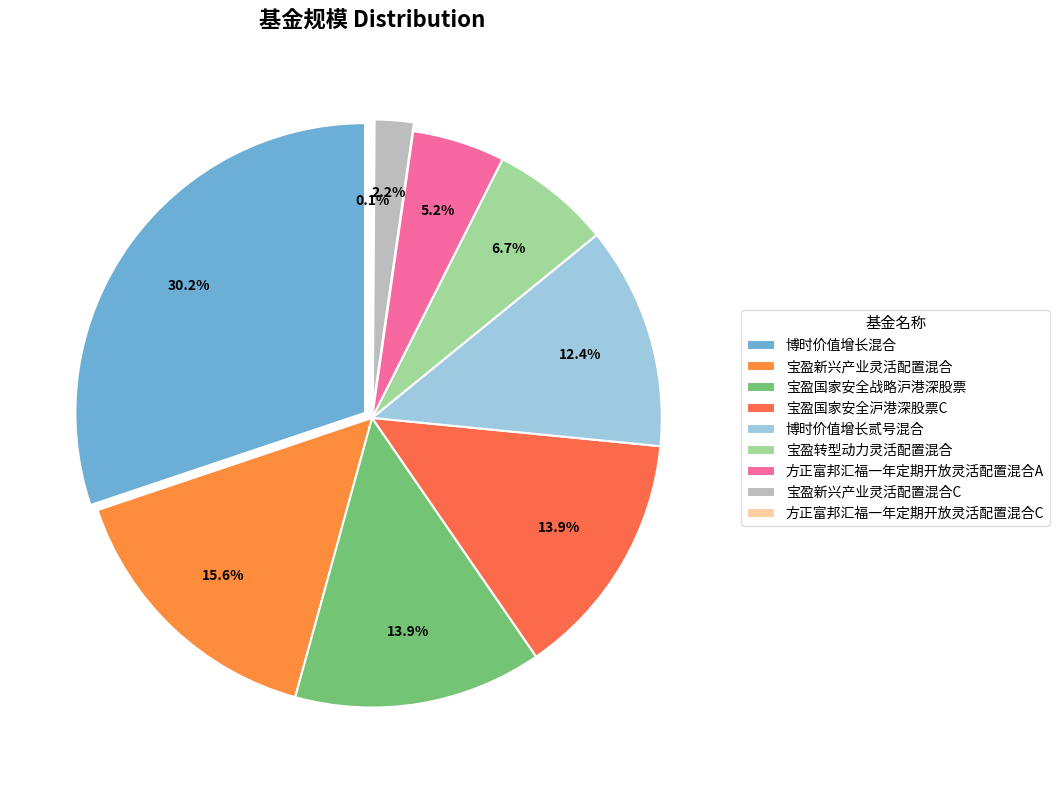

To the nearest percent, what is the average slice percentage?

11%